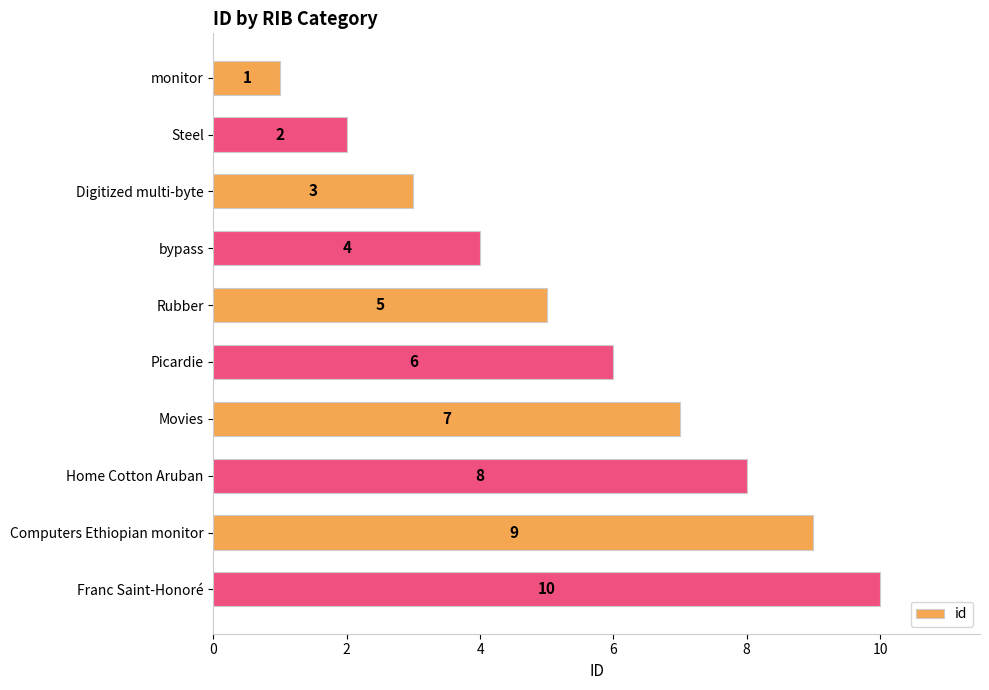

Which category has the highest value across all series?

Franc Saint-Honoré